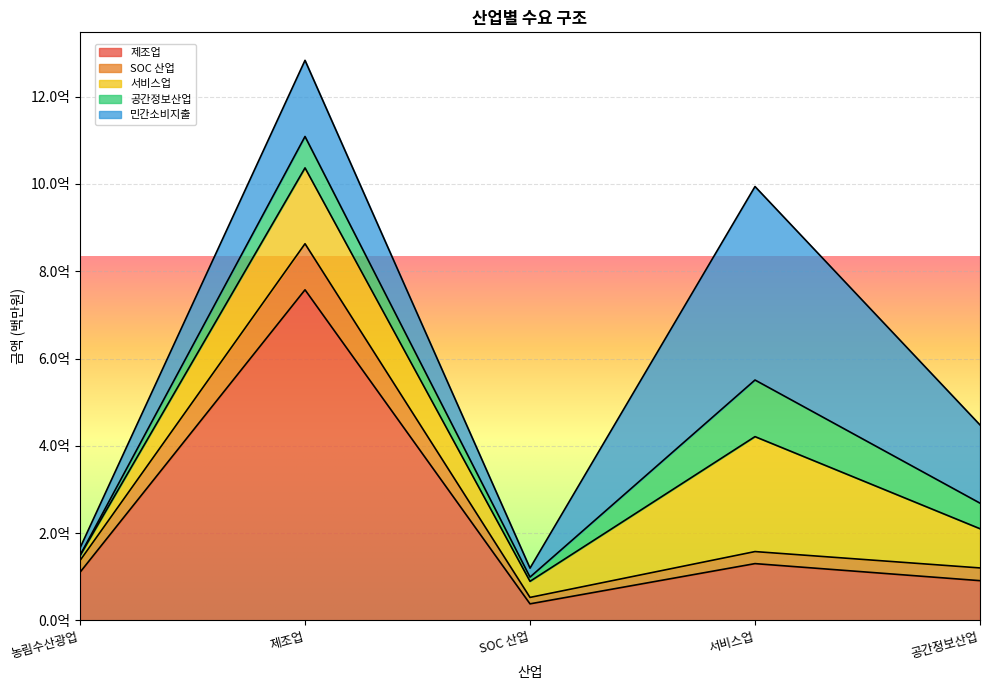

The value of 서비스업 at 공간정보산업 is 129455665. True or false?

False